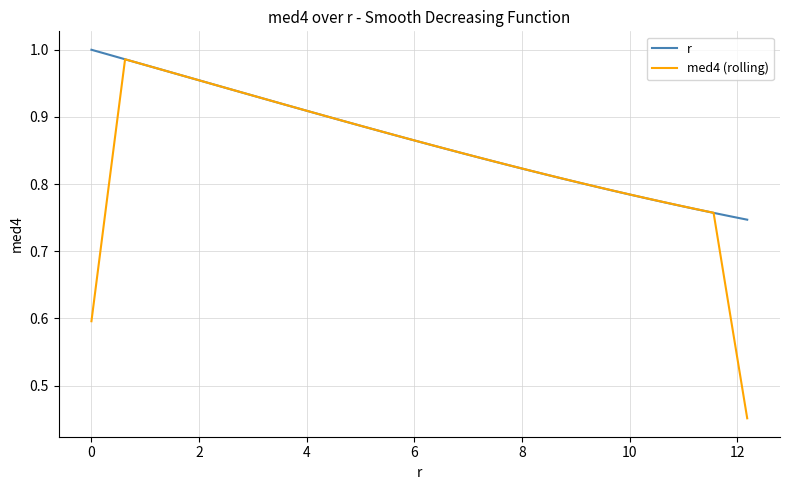

Which series has the largest total across all categories?

r